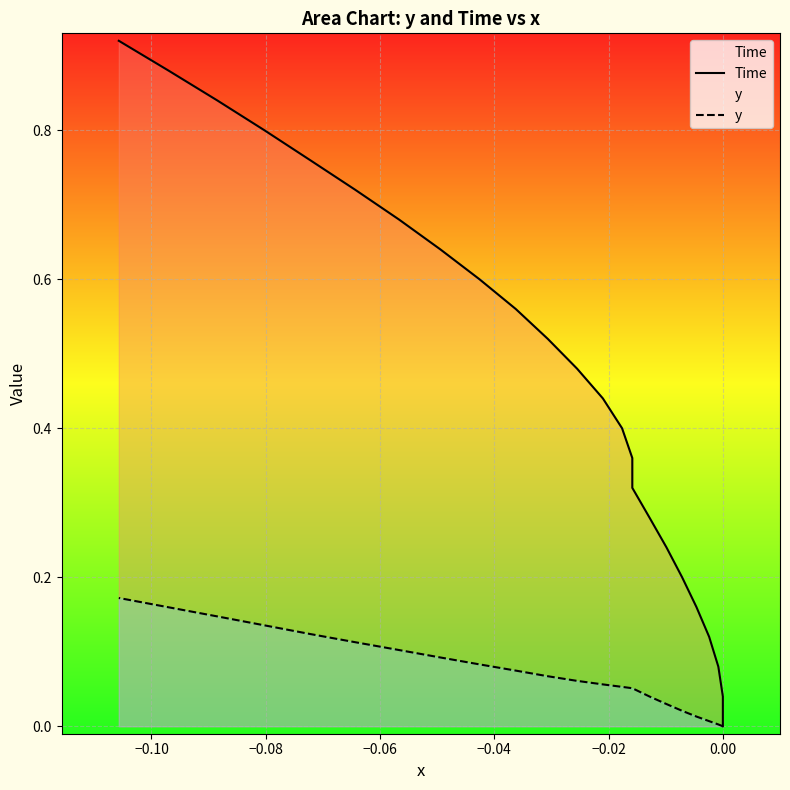

What is the difference between the maximum and second lowest values in the Time series?

0.9